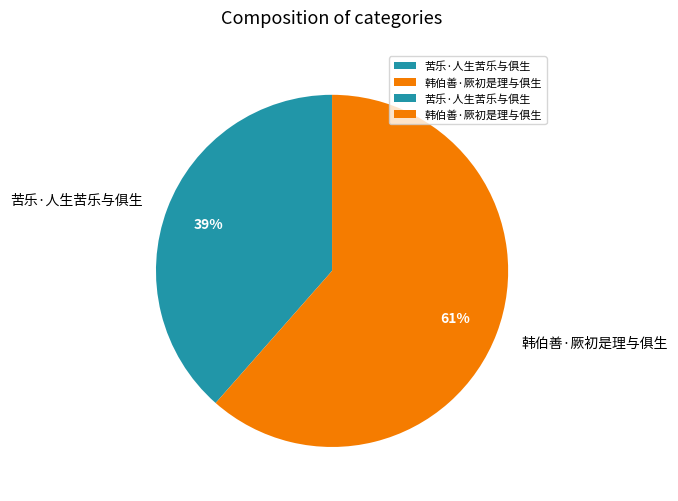

To the nearest percent, what is the combined percentage of 韩伯善·厥初是理与俱生 and 苦乐·人生苦乐与俱生?

100%